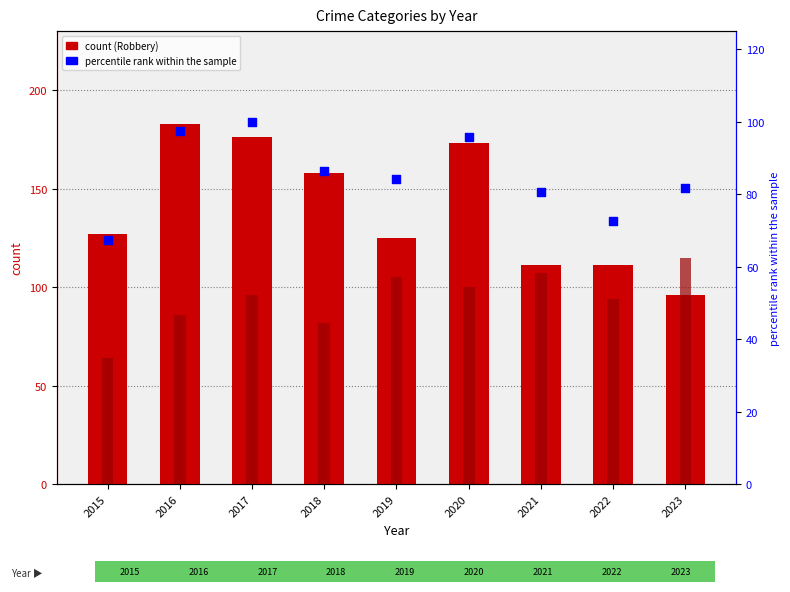

Which series contains the lowest Y value?

Aggravated Assault